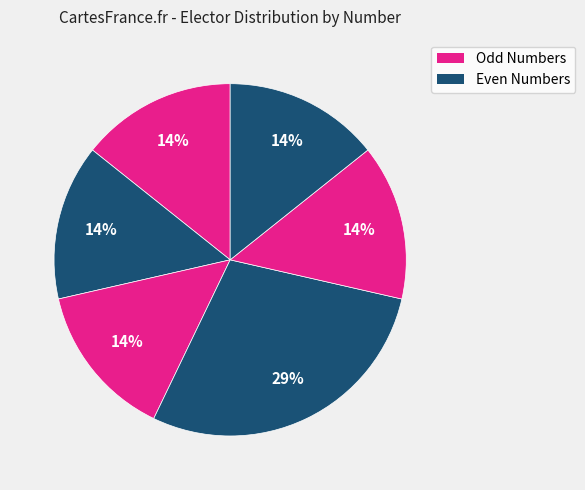

How many slices are in this pie chart?

6